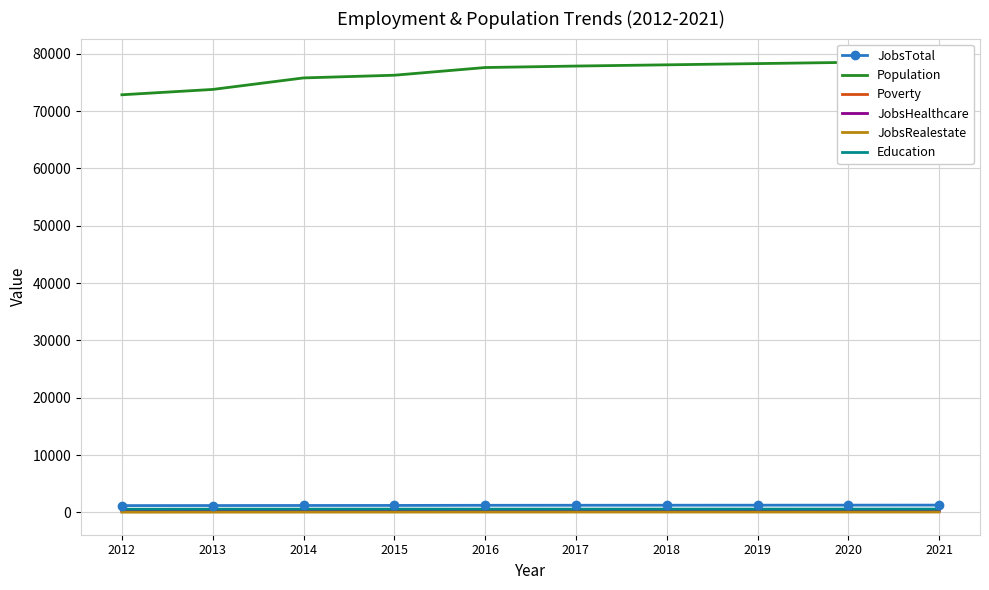

What is the lowest value of the Education series?

573